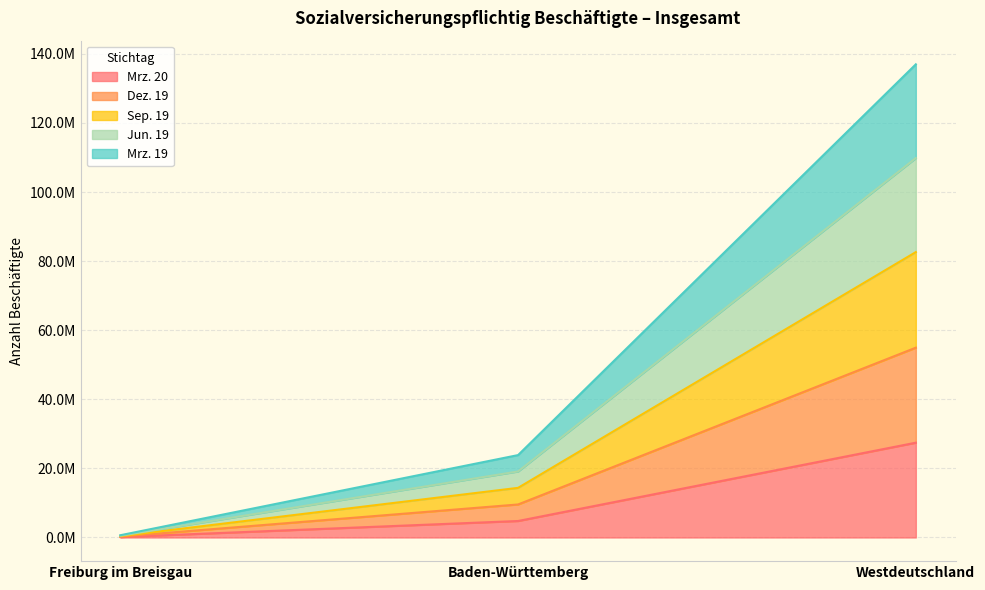

Which has a higher value, Freiburg im Breisgau or Westdeutschland?

Westdeutschland